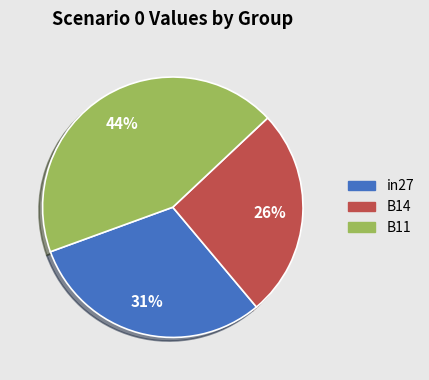

Which slice is the smallest?

B14